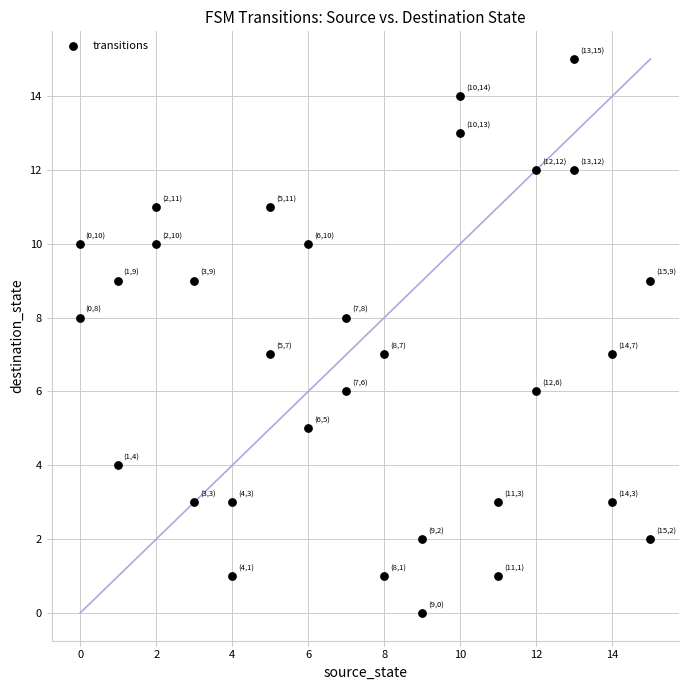

What is the range of Y values (max minus min)?

15